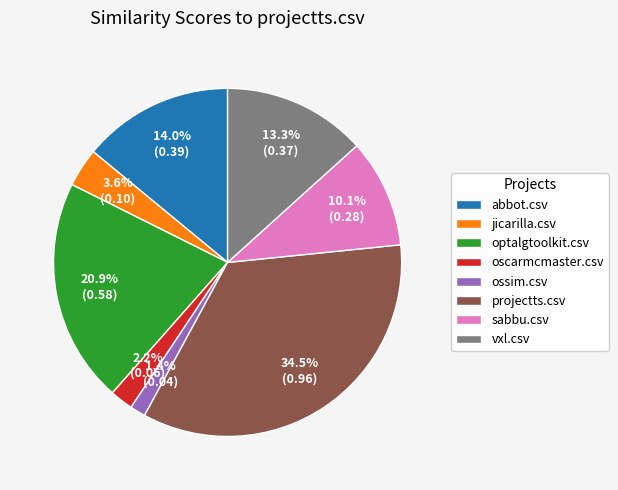

Which has a higher value, sabbu.csv or oscarmcmaster.csv?

sabbu.csv